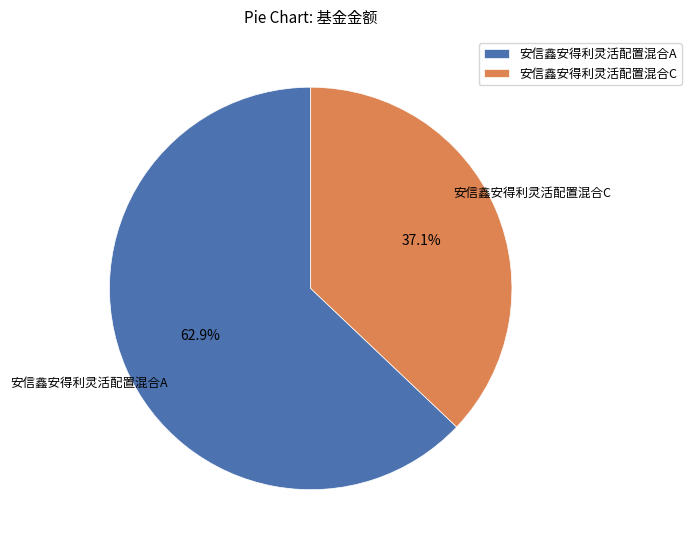

Between 安信鑫安得利灵活配置混合A and 安信鑫安得利灵活配置混合C, which is larger?

安信鑫安得利灵活配置混合A